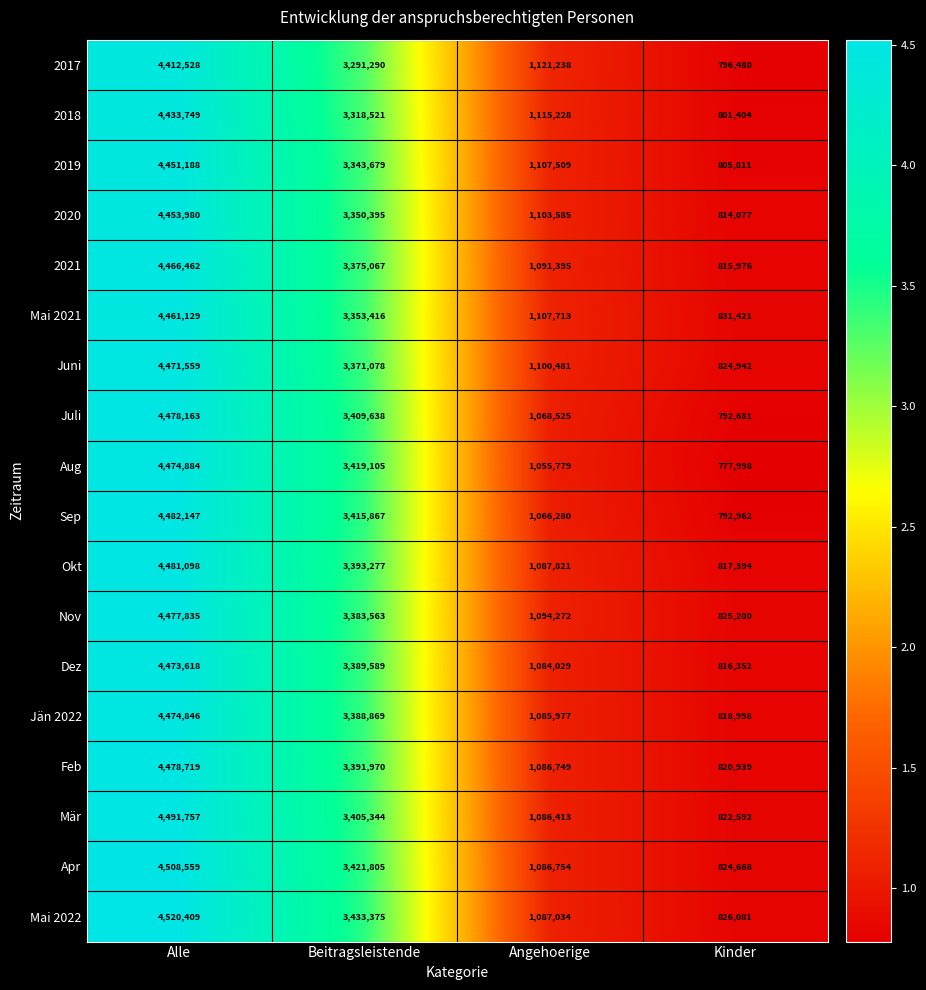

Count the number of categories in the chart.

4